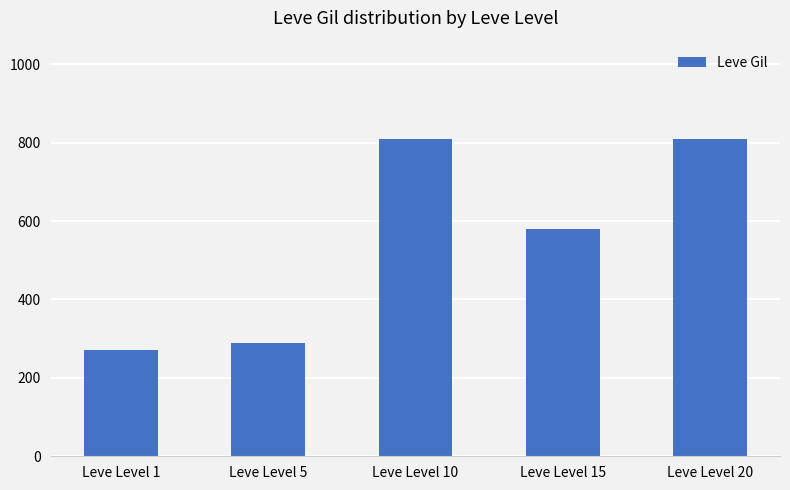

What is the value of the 2nd bar from the left?

290